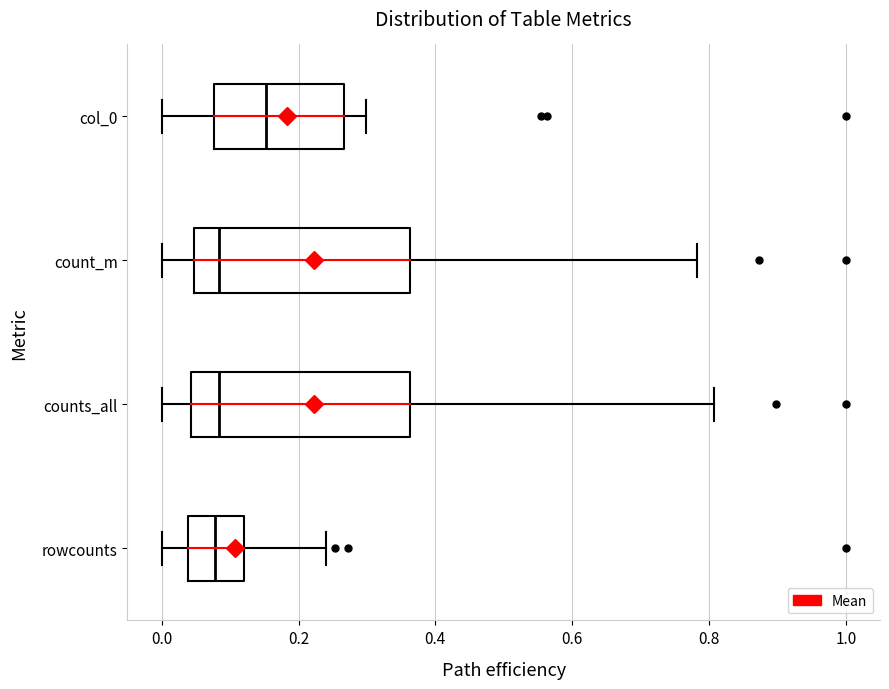

Reading bottom to top, transcribe this box plot: for each box, give where its median line is, the range the box spans, and where its two whiskers end, as read against the x-axis. The values are not printed on the chart, so give them approximately, as read against the axis.

rowcounts: median 0.08, box 0.04 to 0.12, whiskers 0.00 to 0.24
counts_all: median 0.08, box 0.04 to 0.36, whiskers 0.00 to 0.80
count_m: median 0.08, box 0.04 to 0.36, whiskers 0.00 to 0.78
col_0: median 0.16, box 0.08 to 0.26, whiskers 0.00 to 0.30